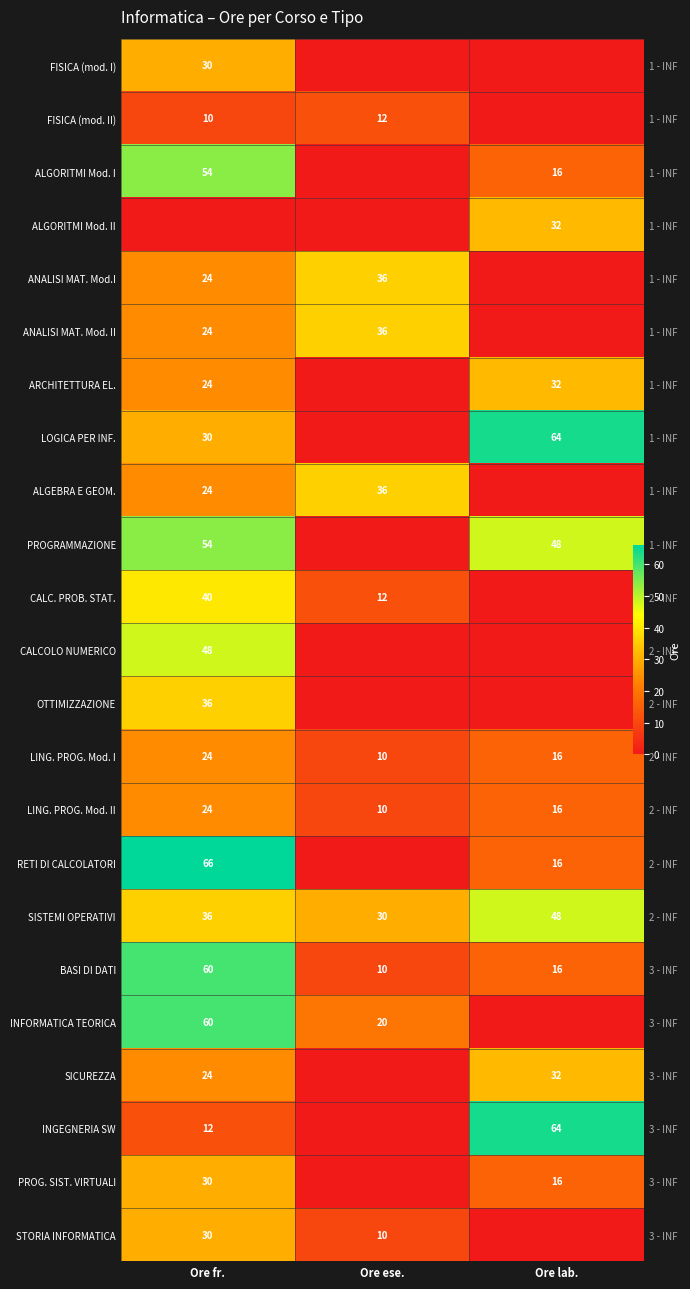

Is the value of INGEGNERIA SW at Ore ese. greater than the value of PROG. SIST. VIRTUALI at Ore lab.?

No